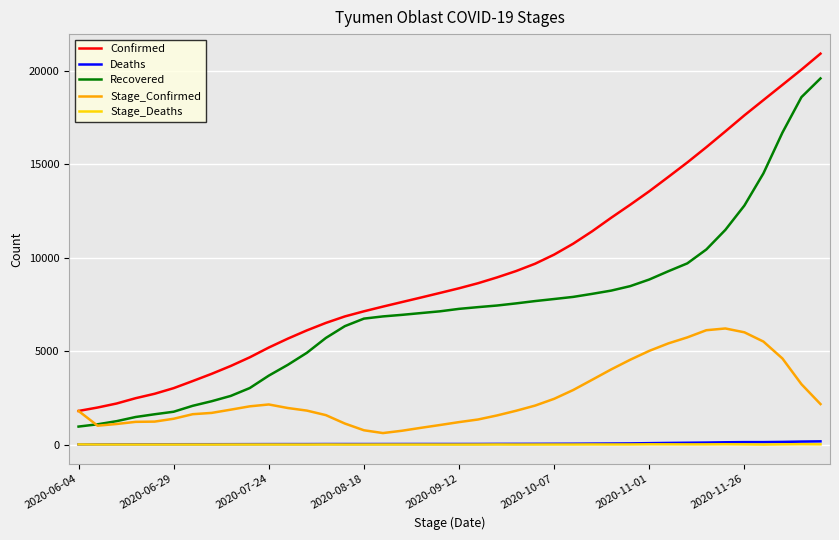

Does the chart have visible grid lines?

Yes